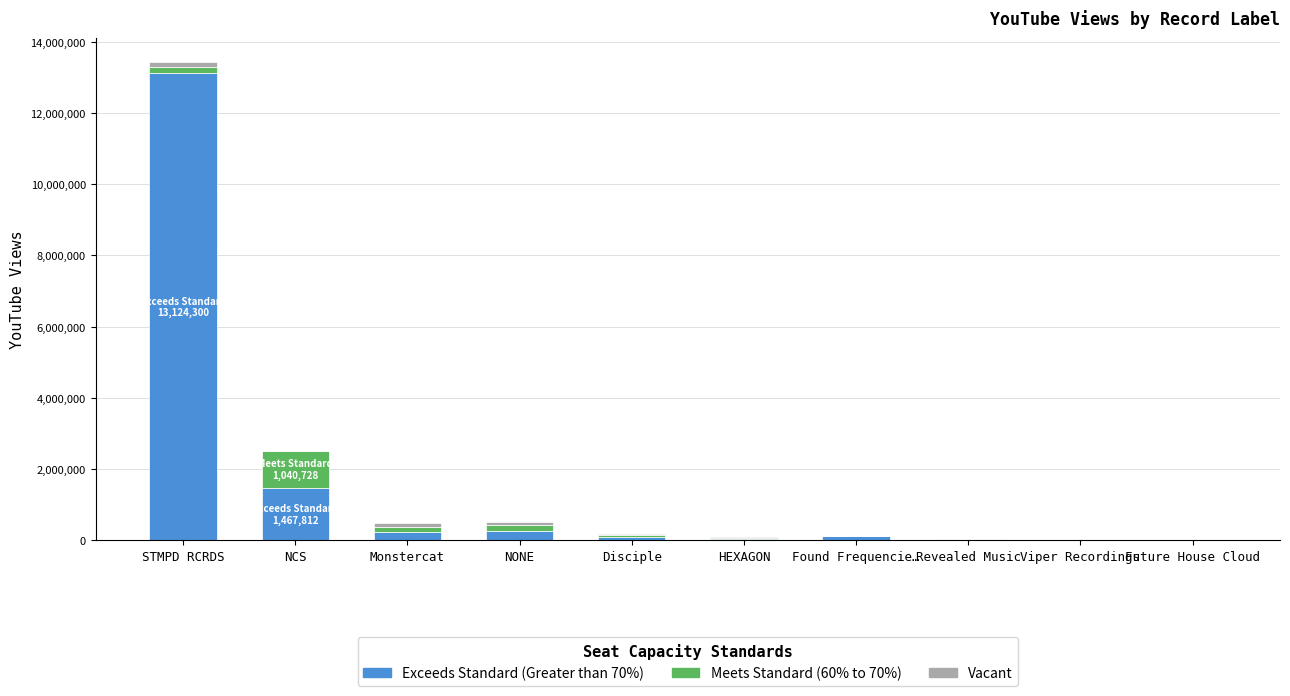

At which category is the sum across all series the highest?

STMPD RCRDS